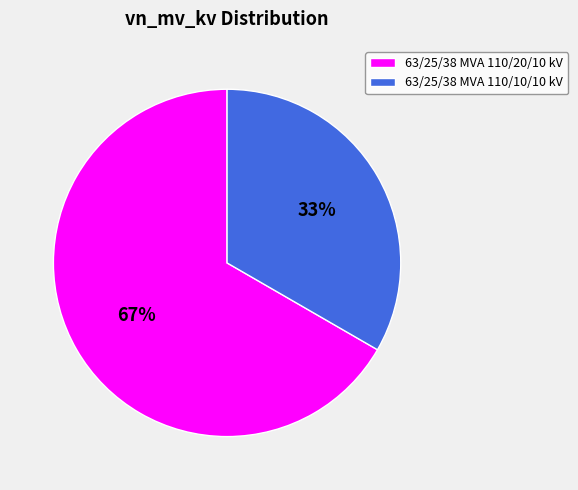

What is the smallest slice in the pie chart?

63/25/38 MVA 110/10/10 kV